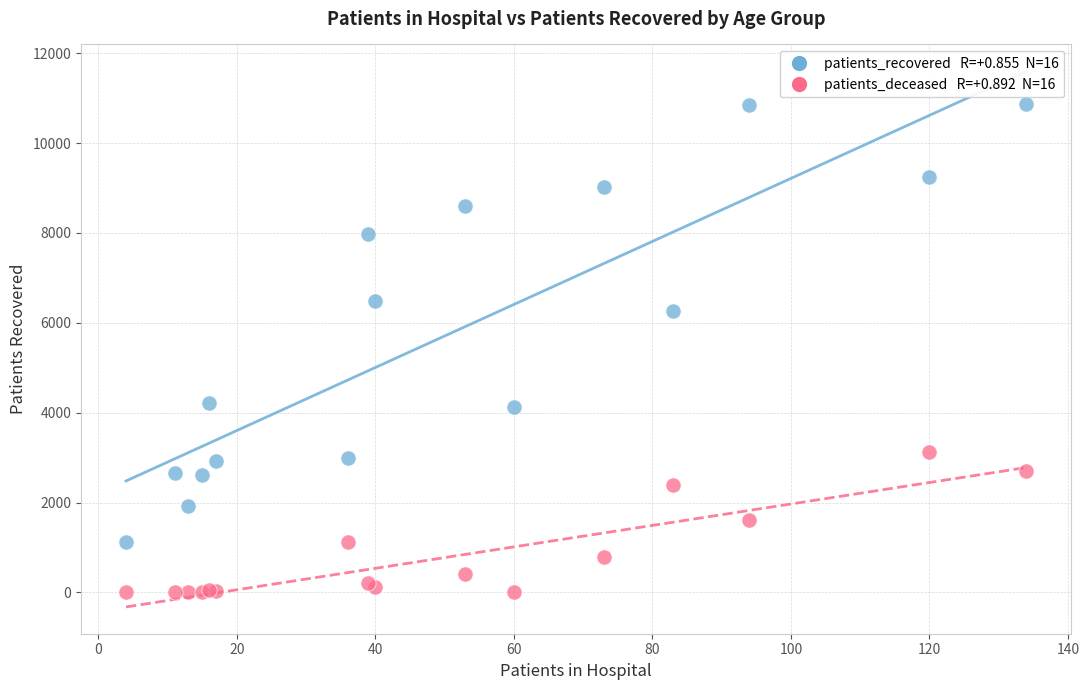

Across all series, what Y value is closest to 5435?

6258